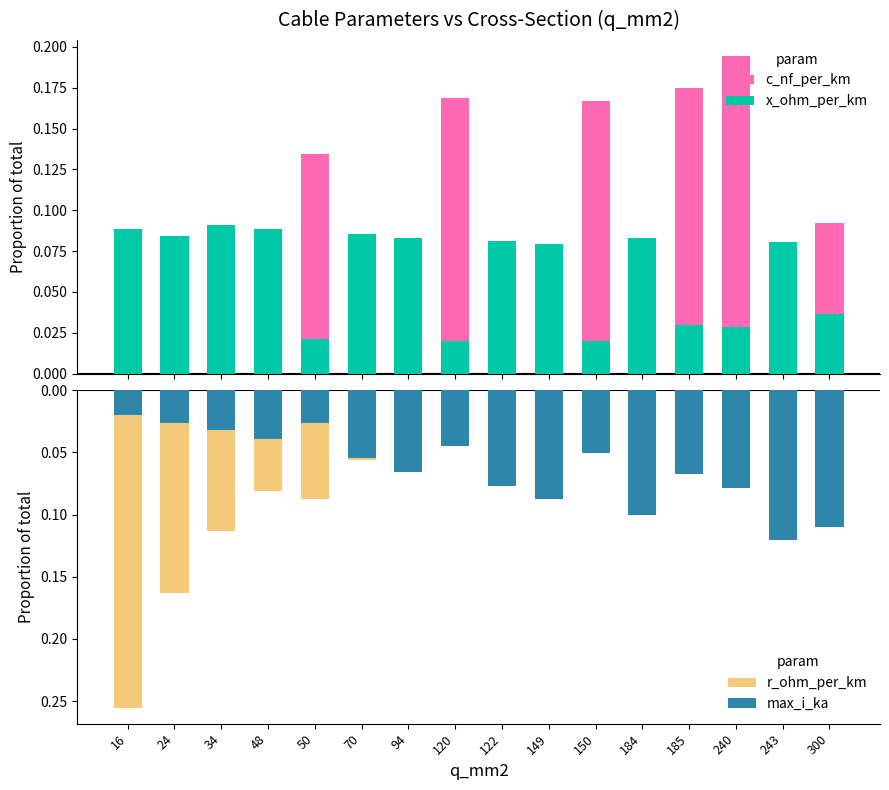

Reading left to right, extract all data points from this chart.

c_nf_per_km: 0.0	0.0	0.0	0.0	0.1	0.0	0.0	0.2	0.0	0.0	0.2	0.0	0.2	0.2	0.0	0.1
x_ohm_per_km: 0.1	0.1	0.1	0.1	0.0	0.1	0.1	0.0	0.1	0.1	0.0	0.1	0.0	0.0	0.1	0.0
r_ohm_per_km: -0.3	-0.2	-0.1	-0.1	-0.1	-0.1	-0.0	-0.0	-0.0	-0.0	-0.0	-0.0	-0.0	-0.0	-0.0	-0.0
max_i_ka: -0.0	-0.0	-0.0	-0.0	-0.0	-0.1	-0.1	-0.0	-0.1	-0.1	-0.1	-0.1	-0.1	-0.1	-0.1	-0.1